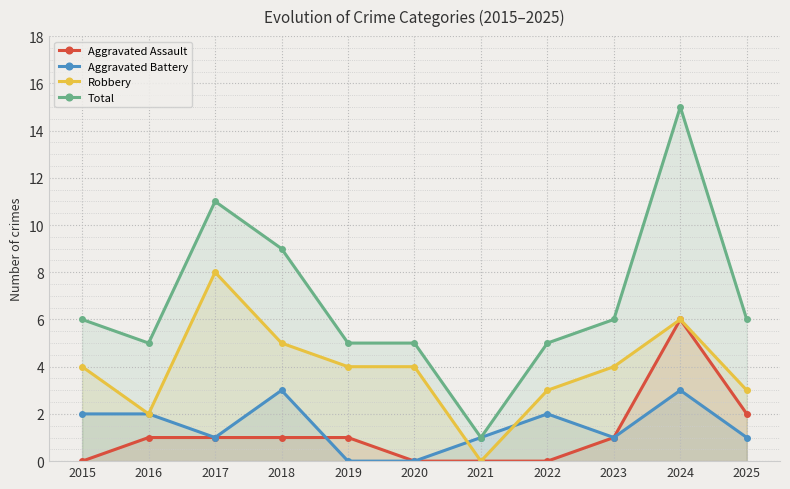

Reading left to right, extract all data points from this chart.

Aggravated Assault: 2015=0	2016=1	2017=1	2018=1	2019=1	2020=0	2021=0	2022=0	2023=1	2024=6	2025=2
Aggravated Battery: 2015=2	2016=2	2017=1	2018=3	2019=0	2020=0	2021=1	2022=2	2023=1	2024=3	2025=1
Robbery: 2015=4	2016=2	2017=8	2018=5	2019=4	2020=4	2021=0	2022=3	2023=4	2024=6	2025=3
Total: 2015=6	2016=5	2017=11	2018=9	2019=5	2020=5	2021=1	2022=5	2023=6	2024=15	2025=6